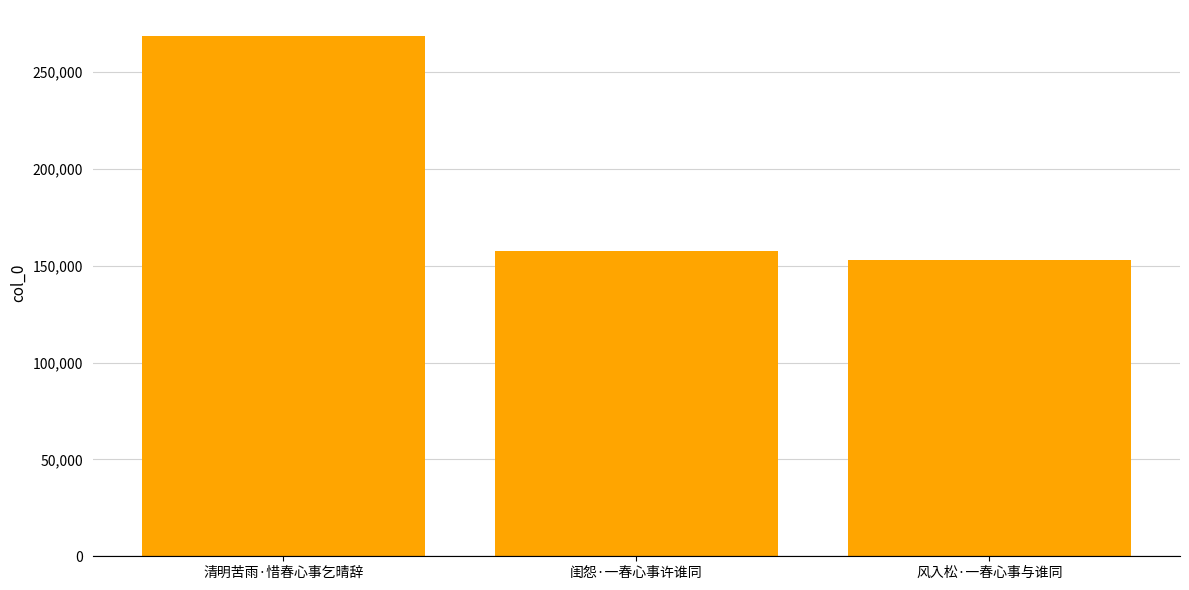

The value at 清明苦雨·惜春心事乞晴辞 is 172714. True or false?

False